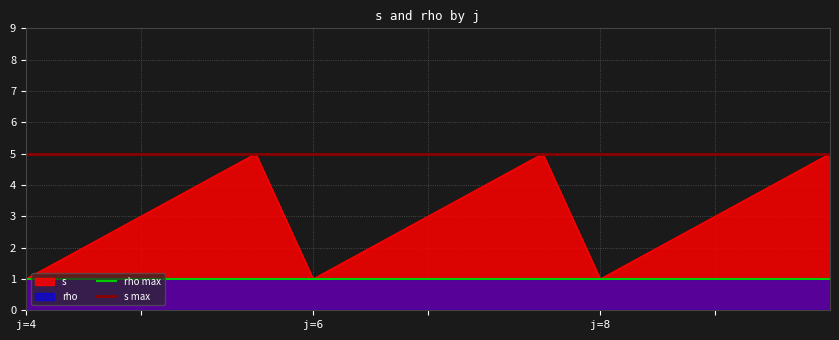

Which series changed the most between j=4 and j=6?

rho max